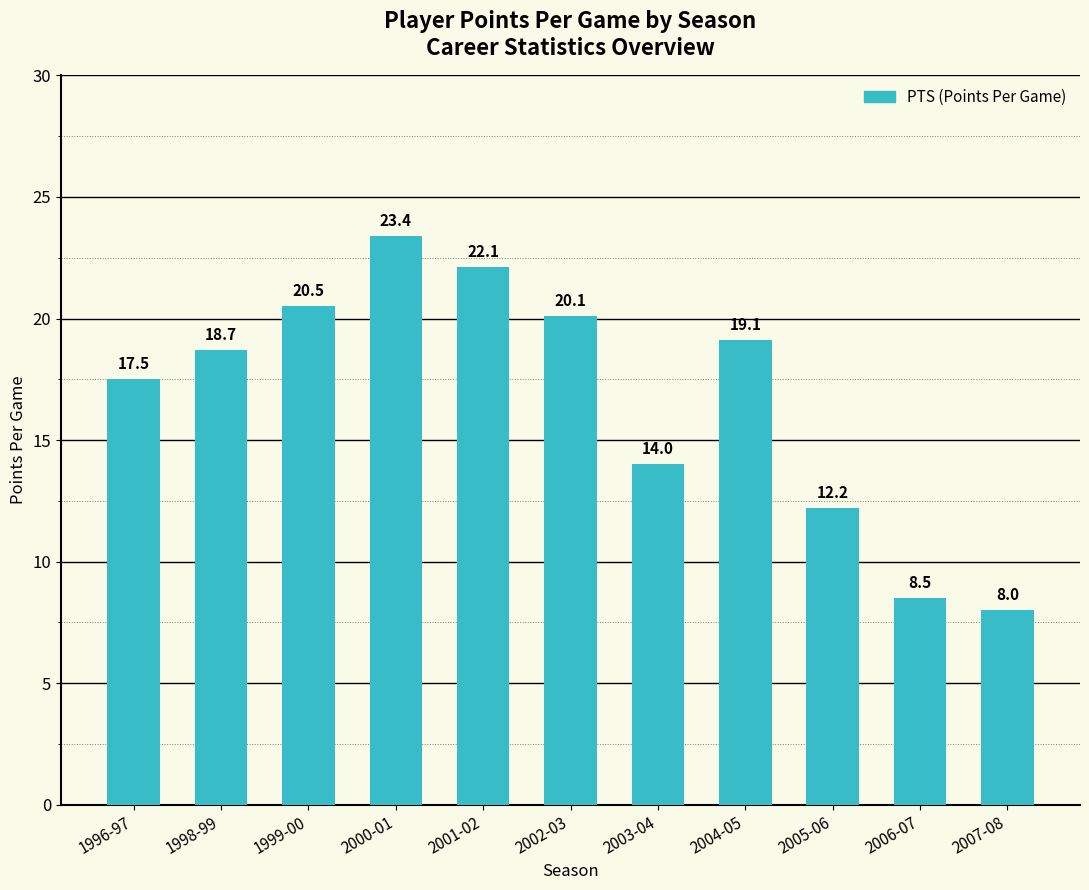

How many series are shown in this chart?

1